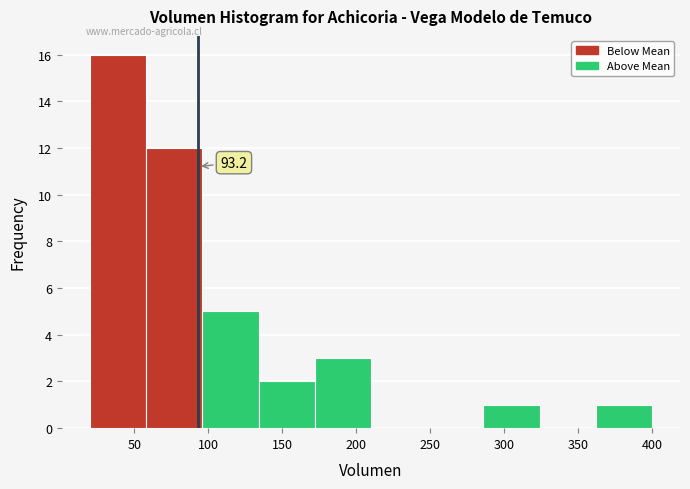

Over which range of the x-axis is the bar tallest?

20 to 58